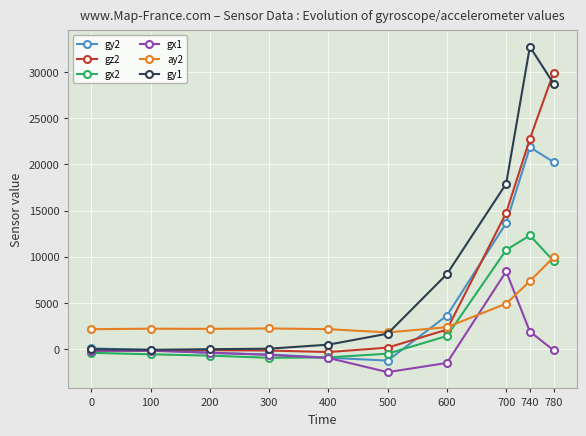

Which category has the highest value in the gy1 series?

740